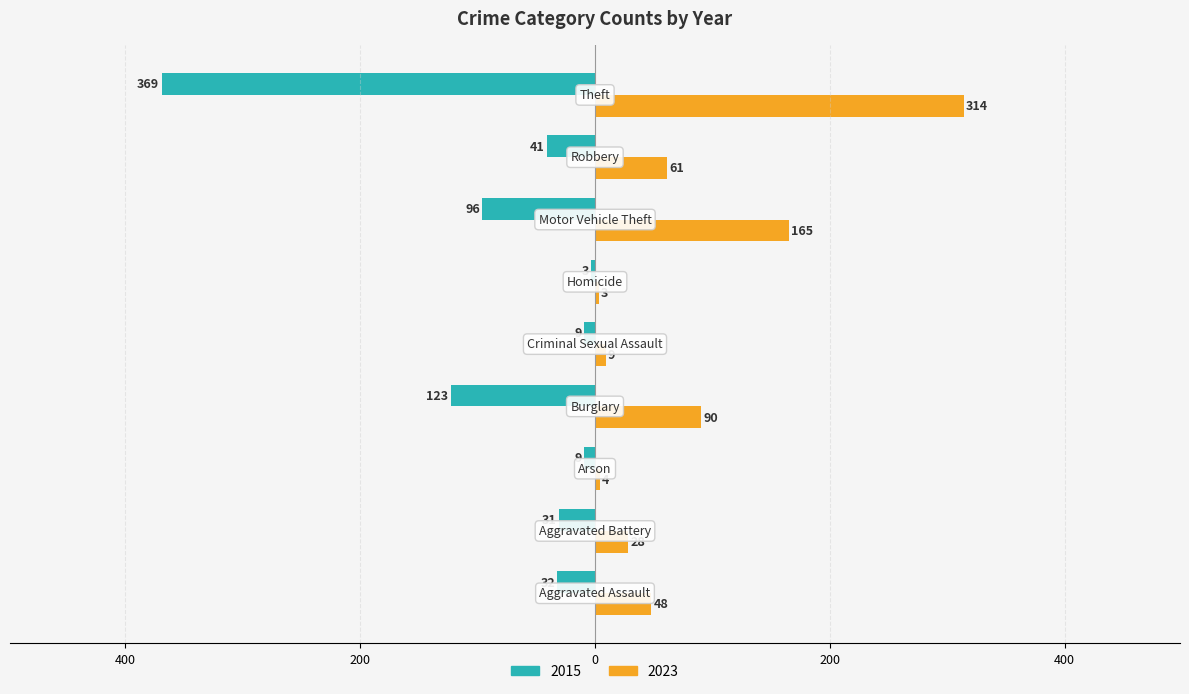

What are all the series names shown in the legend?

2015, 2023